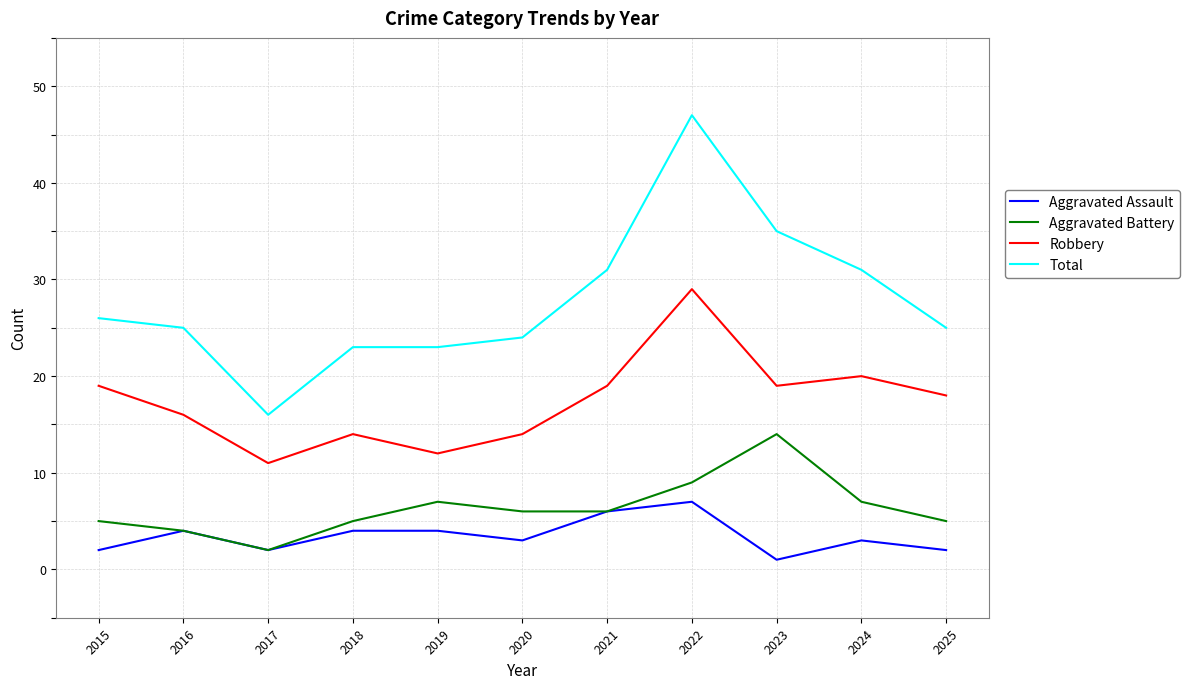

What is the difference between the highest and lowest values at 2021?

25